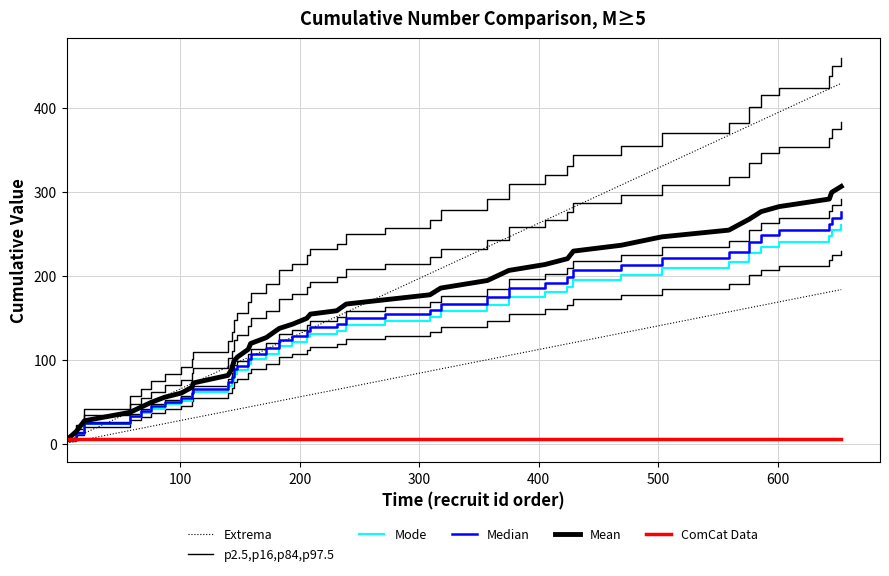

True or false: blk and recruit intersect in this chart.

False